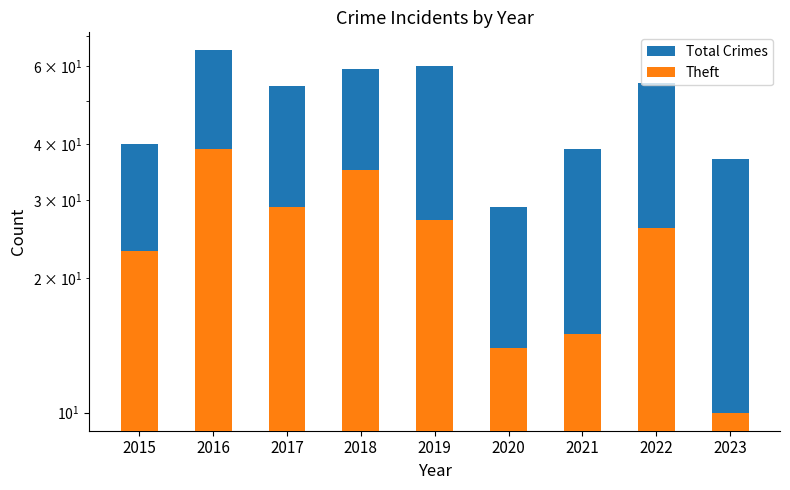

What is the sum of all Theft values?

218